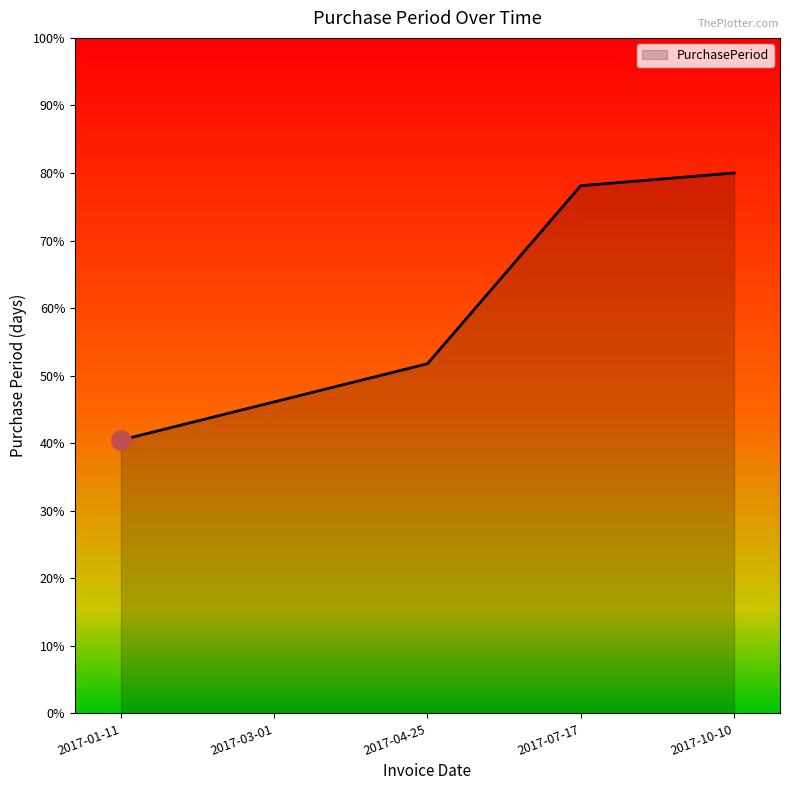

Reading left to right, list all the values displayed in this chart.

40.5	46.1	51.8	78.1	80.0